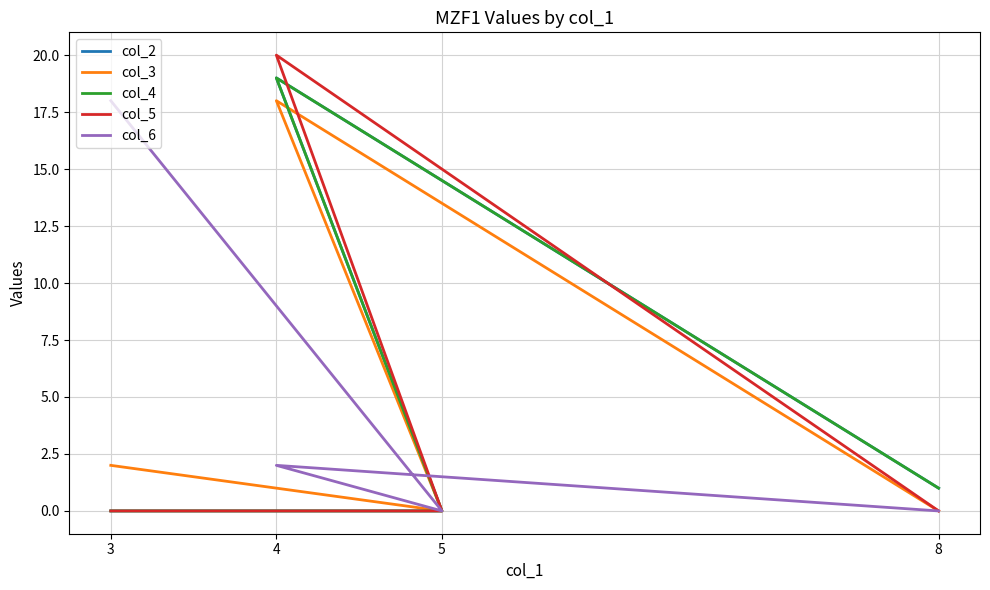

What is the label of the 3rd point from the left?

4